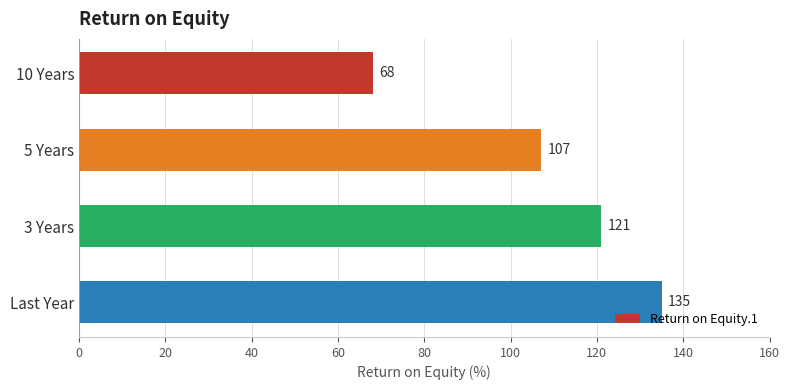

How many bars are there in total?

4